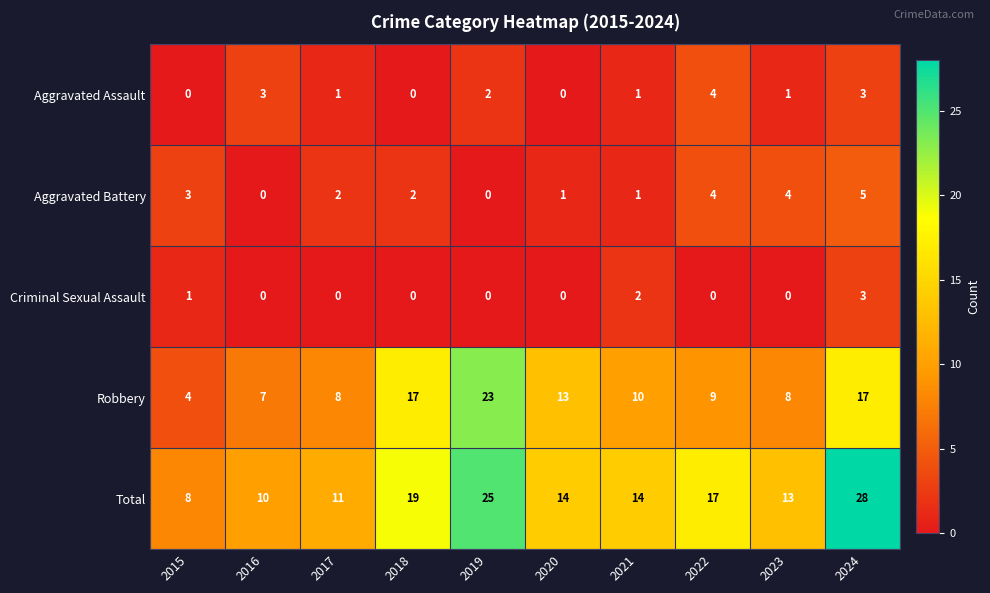

What is the total value across all series at 2017?

22